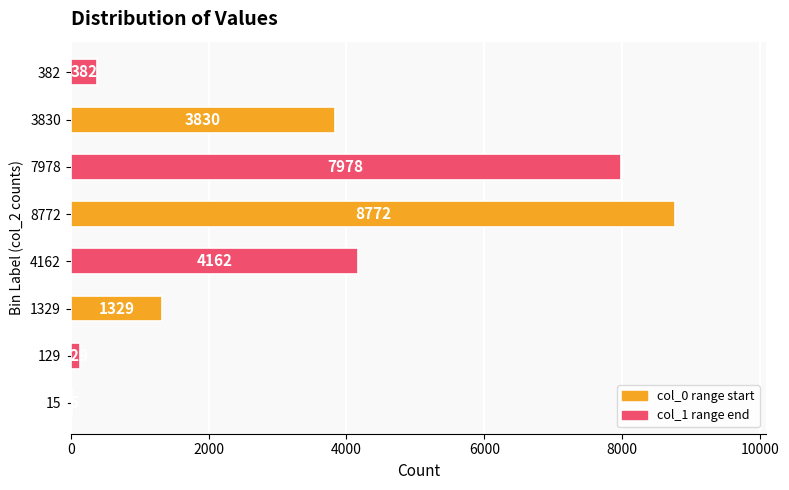

What is the change in value from 8772 to 7978?

-794